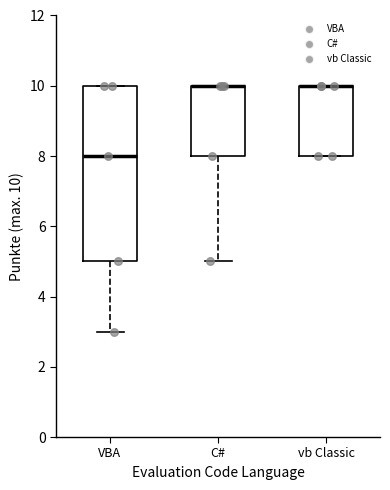

Where is the lower edge of the box for vb Classic on the y-axis? The values are not printed on the chart, so give them approximately, as read against the axis.

8